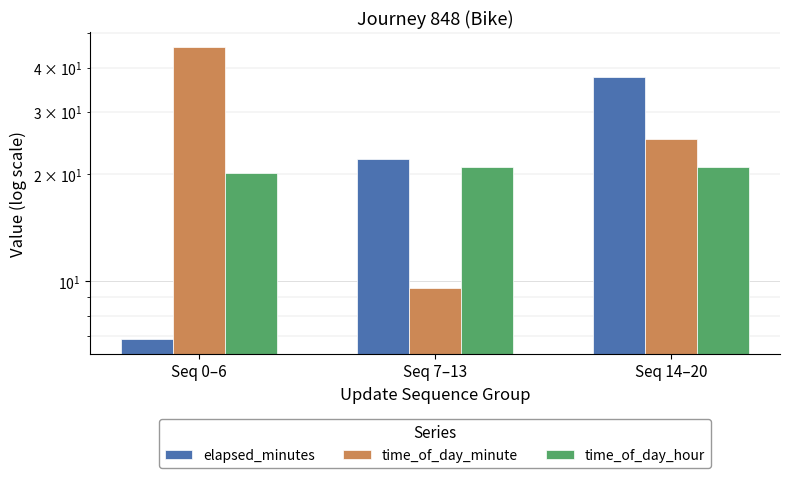

What is the average value of the time_of_day_minute series?

26.8